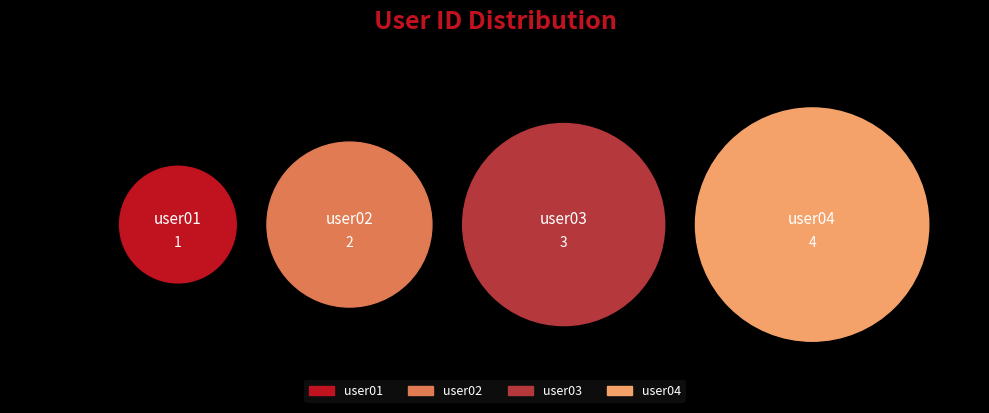

Does user04 represent more than half of the total?

No